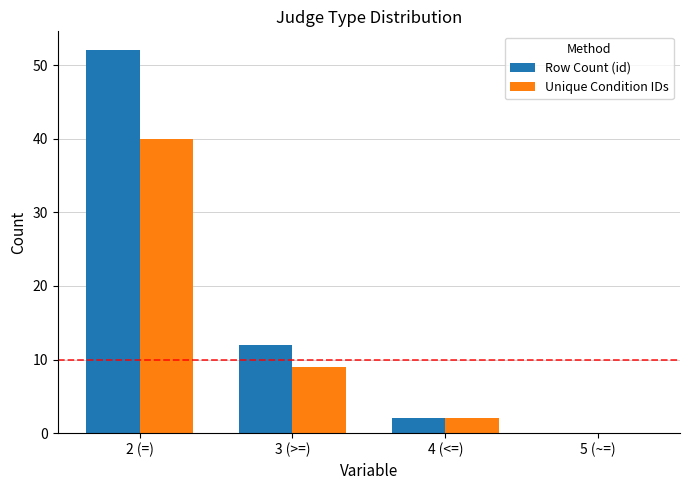

Reading right to left, list all the values displayed in this chart.

Row Count (id): 5 (~=)=0	4 (<=)=2	3 (>=)=12	2 (=)=52
Unique Condition IDs: 5 (~=)=0	4 (<=)=2	3 (>=)=9	2 (=)=40